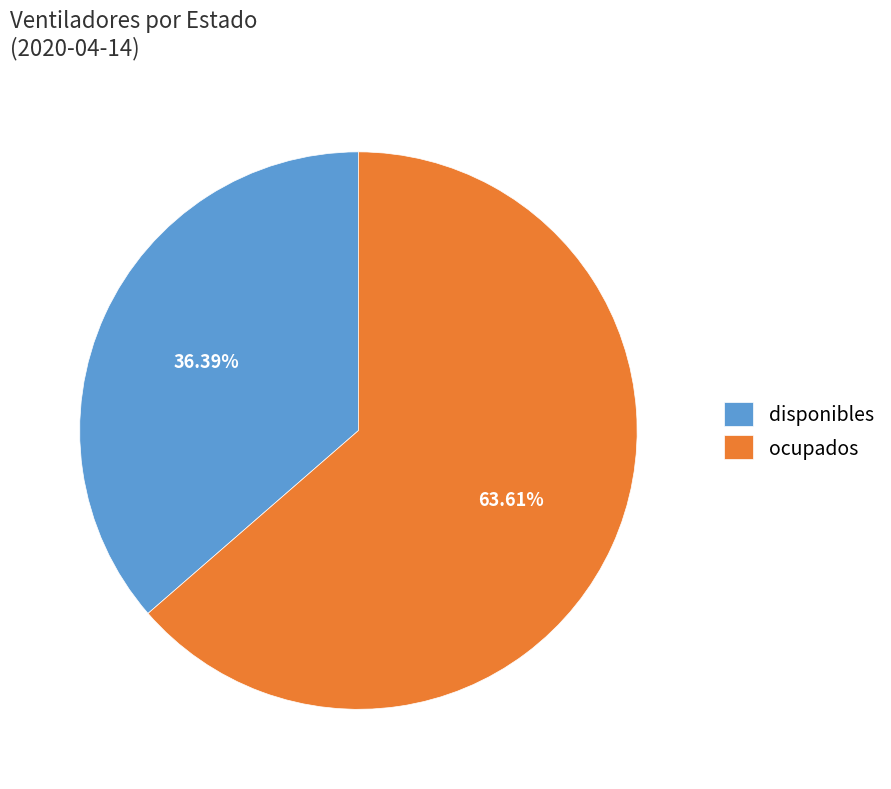

Is there a majority slice in this chart?

Yes